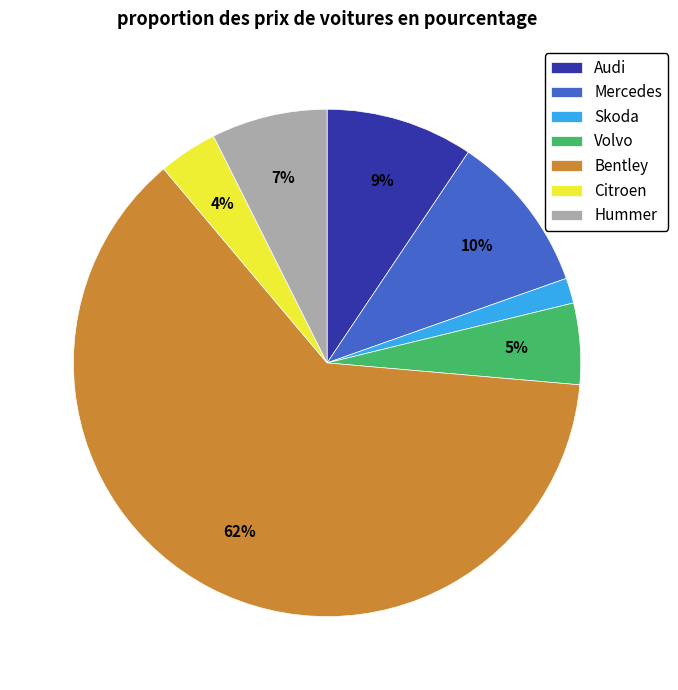

Which category accounts for the majority?

Bentley